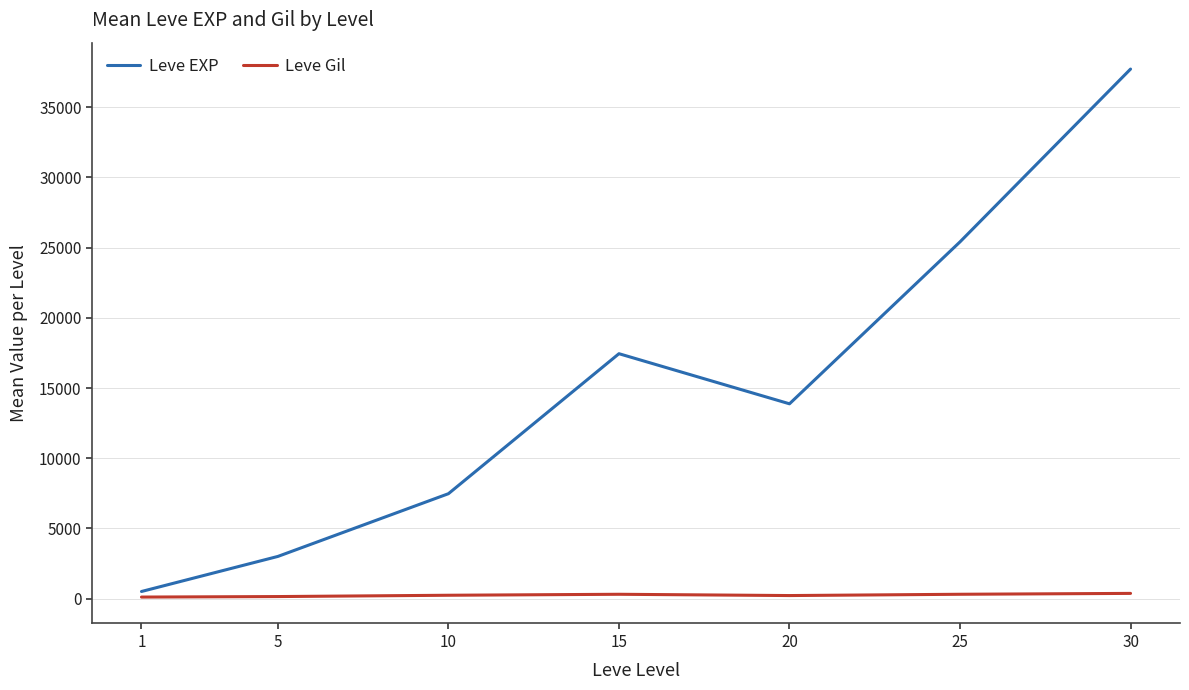

What is the total value across all series at 10?

7717.5